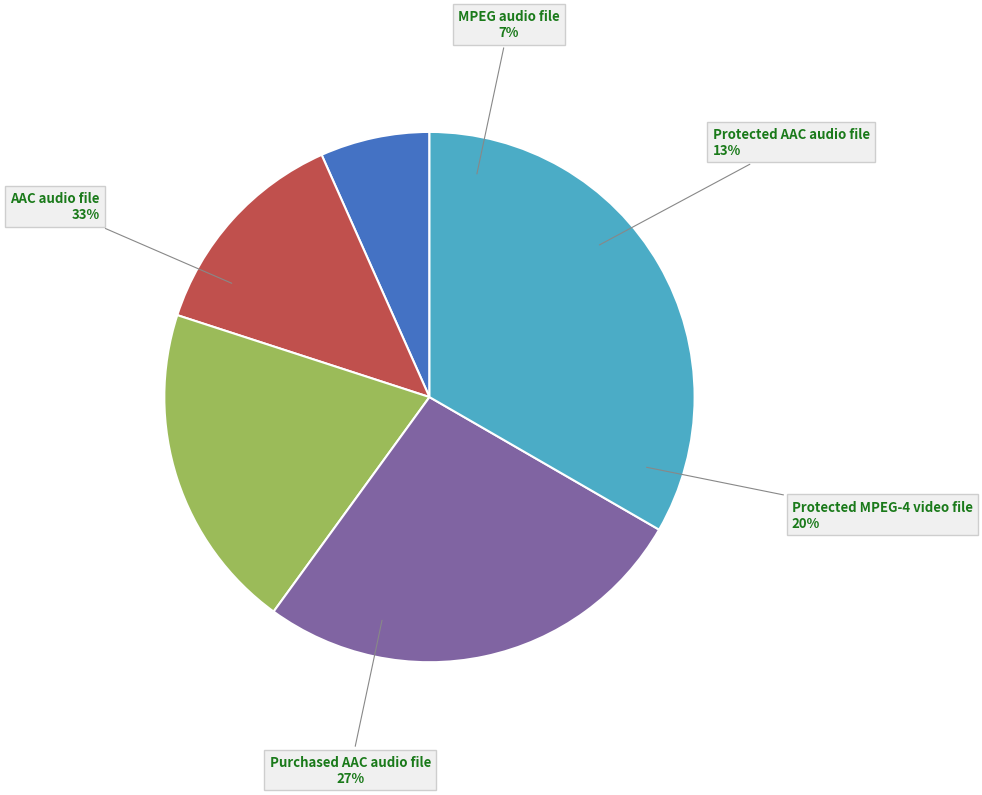

To the nearest percent, what is the difference between the largest and smallest slice percentages?

27%